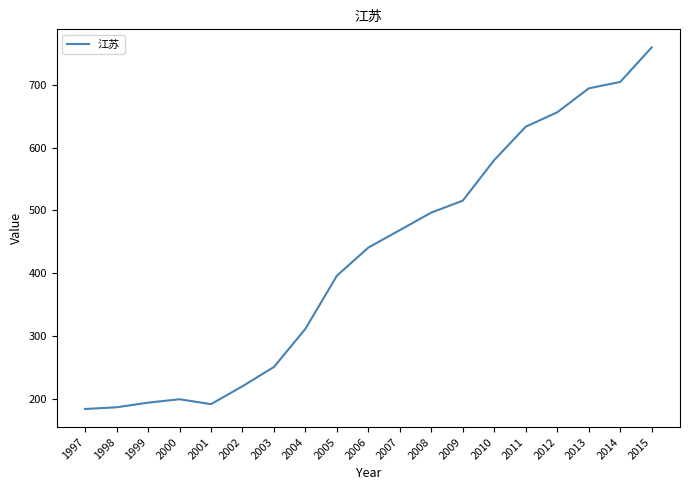

What is the difference between the maximum and minimum values?

575.6